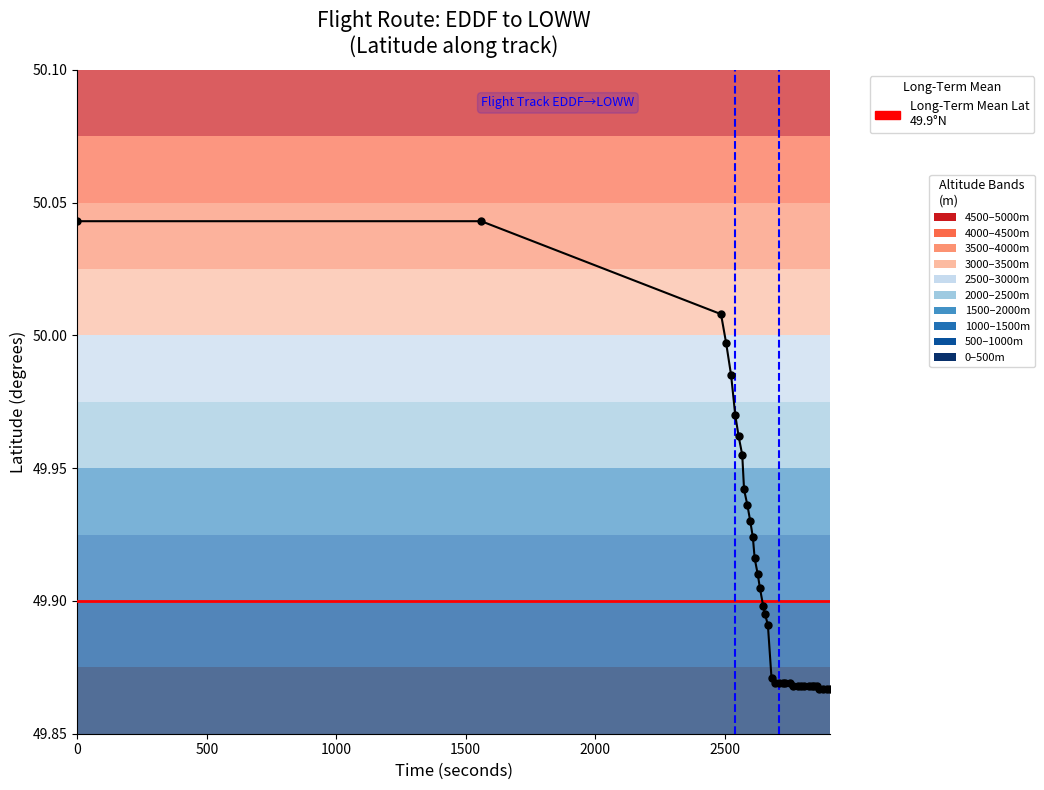

True or false: Latitude (col_1) and Longitude (col_2) intersect in this chart.

False